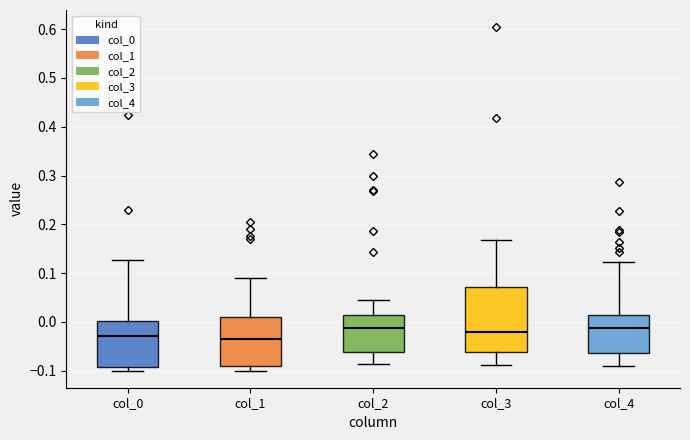

Which box is the tallest, from its lower edge to its upper edge?

col_3